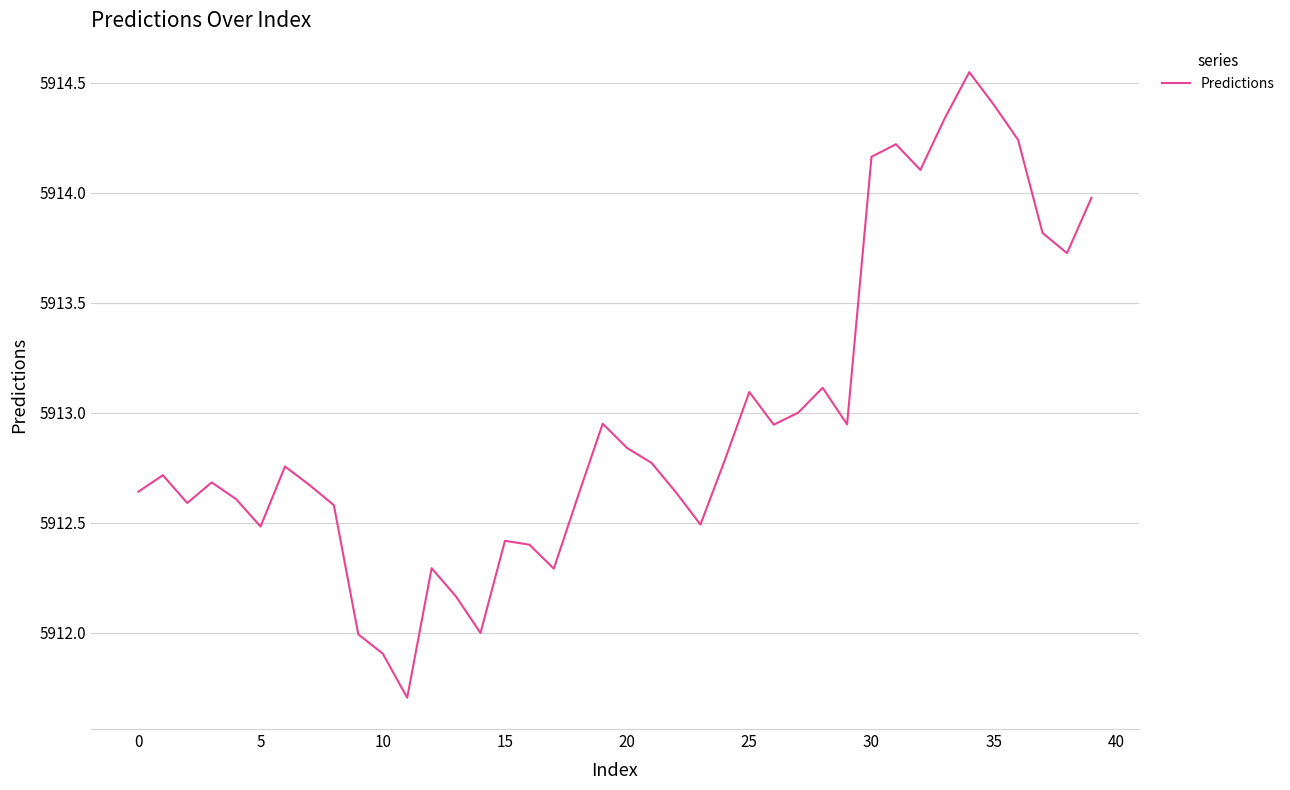

What is the smallest value displayed?

5911.7